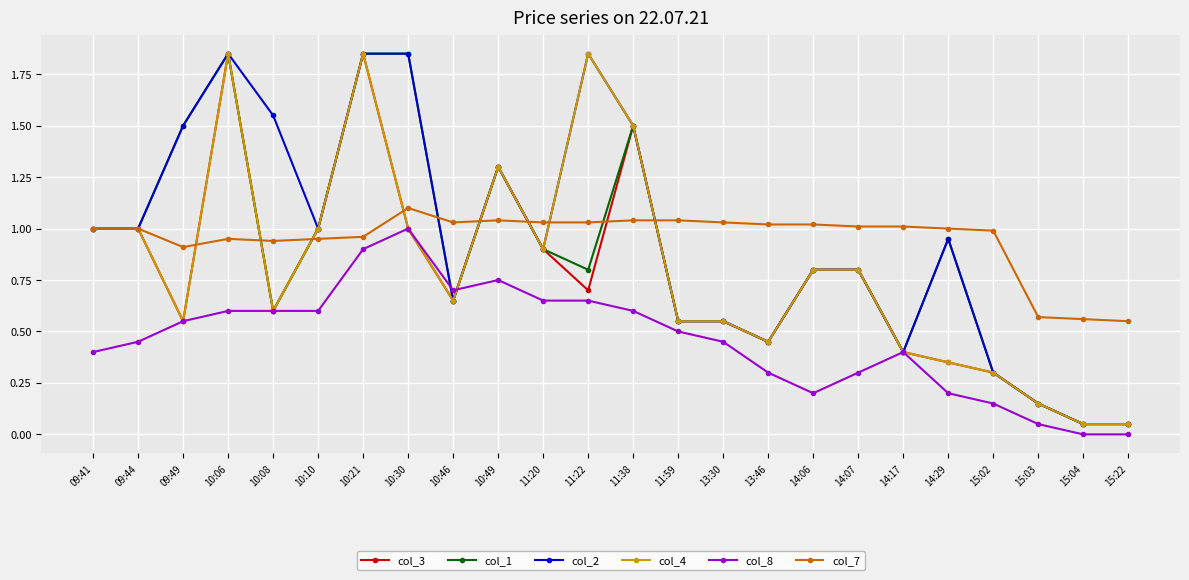

Does the chart have visible grid lines?

Yes